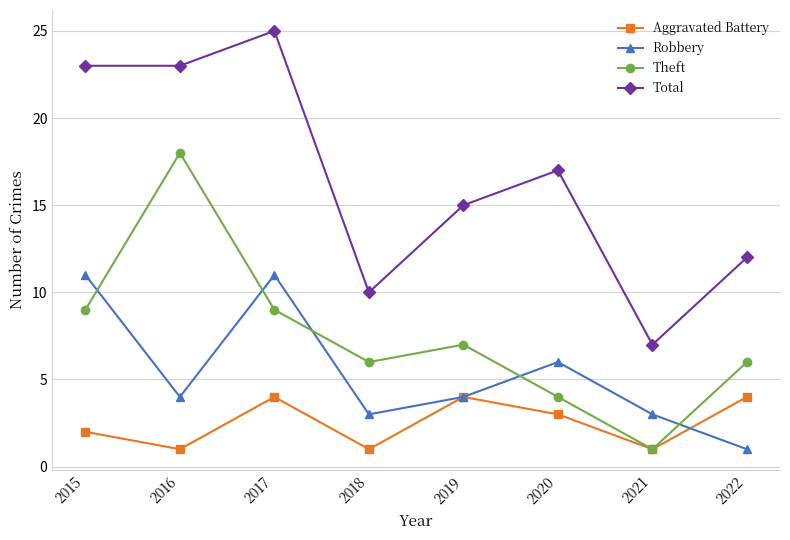

What is the difference between the Aggravated Battery values at 2018 and 2019?

3